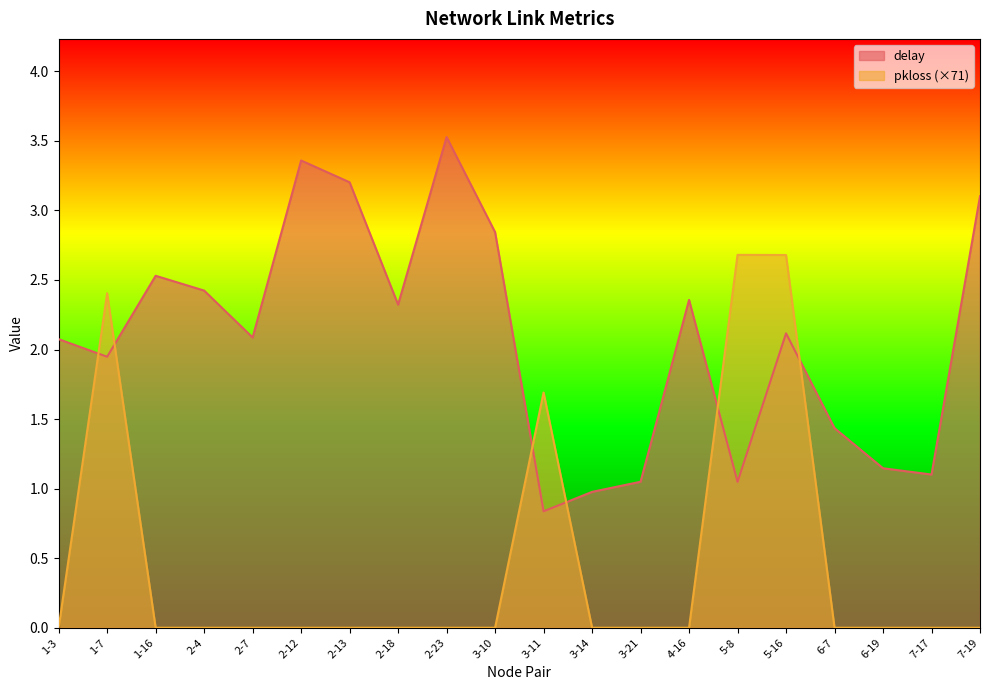

List the series in order of their peak value, highest first.

delay, pkloss (×71)